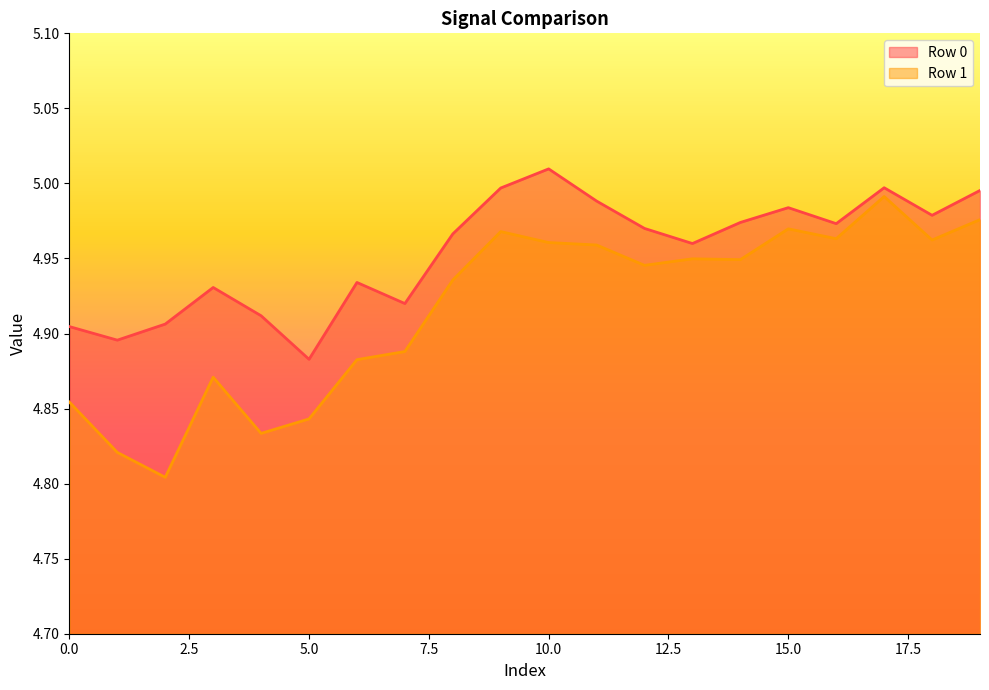

Reading left to right, transcribe all the data shown in this chart.

Row 0: 4.9	4.9	4.9	4.9	4.9	4.9	4.9	4.9	5.0	5.0	5.0	5.0	5.0	5.0	5.0	5.0	5.0	5.0	5.0	5.0
Row 1: 4.9	4.8	4.8	4.9	4.8	4.8	4.9	4.9	4.9	5.0	5.0	5.0	4.9	4.9	4.9	5.0	5.0	5.0	5.0	5.0